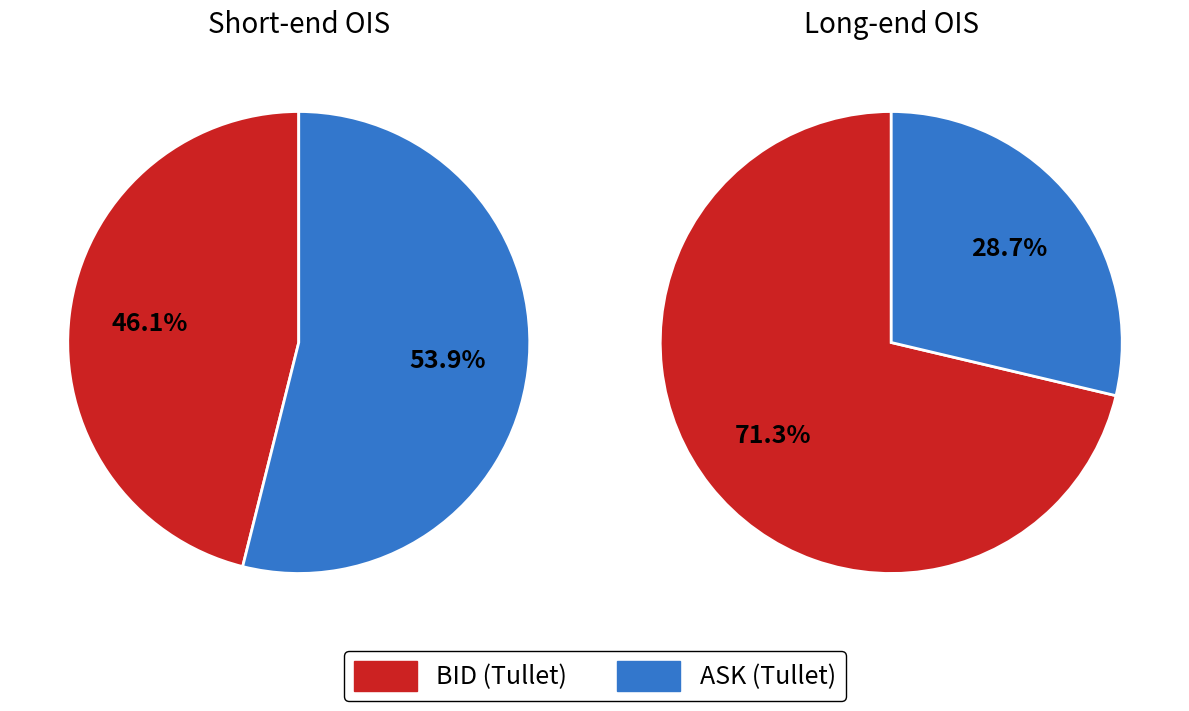

The SW slice represents 15% of the pie. True or false?

False